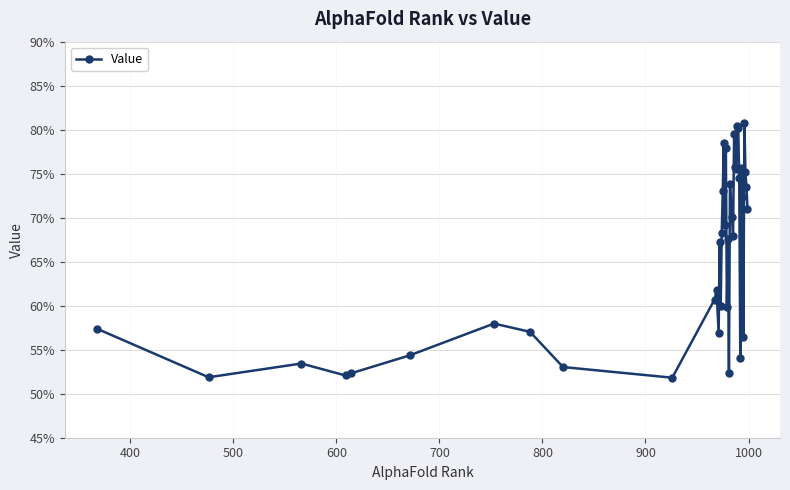

What is the value of the 1st point from the left?

0.6